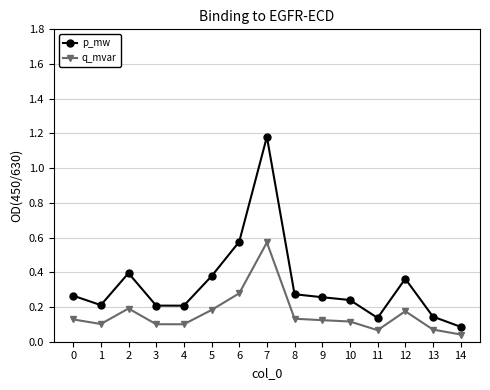

Rank the series at 2 from lowest to highest value.

q_mvar, p_mw